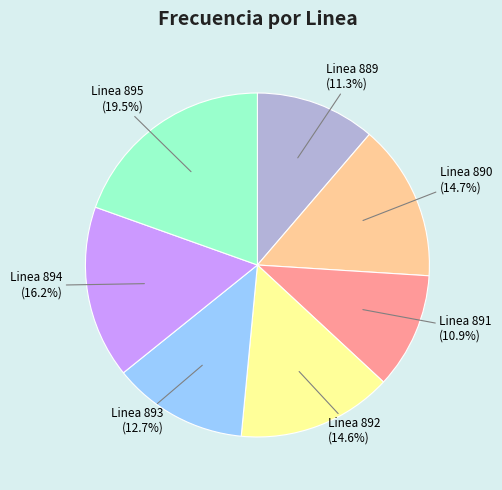

Is Linea 894 the majority of the pie?

No